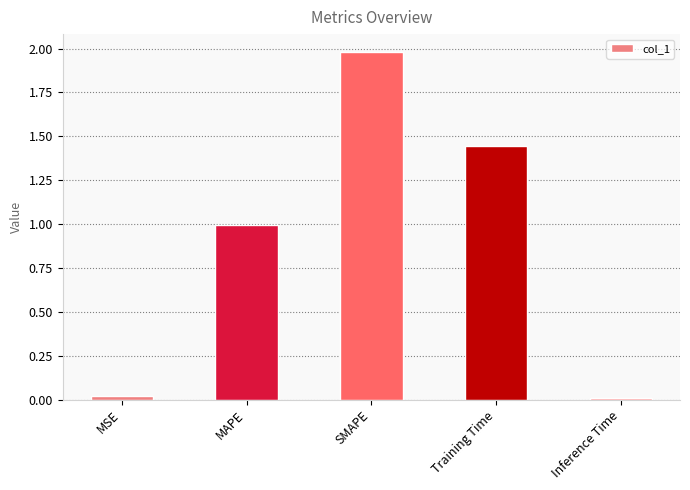

What is the label of the 4th bar from the right?

MAPE